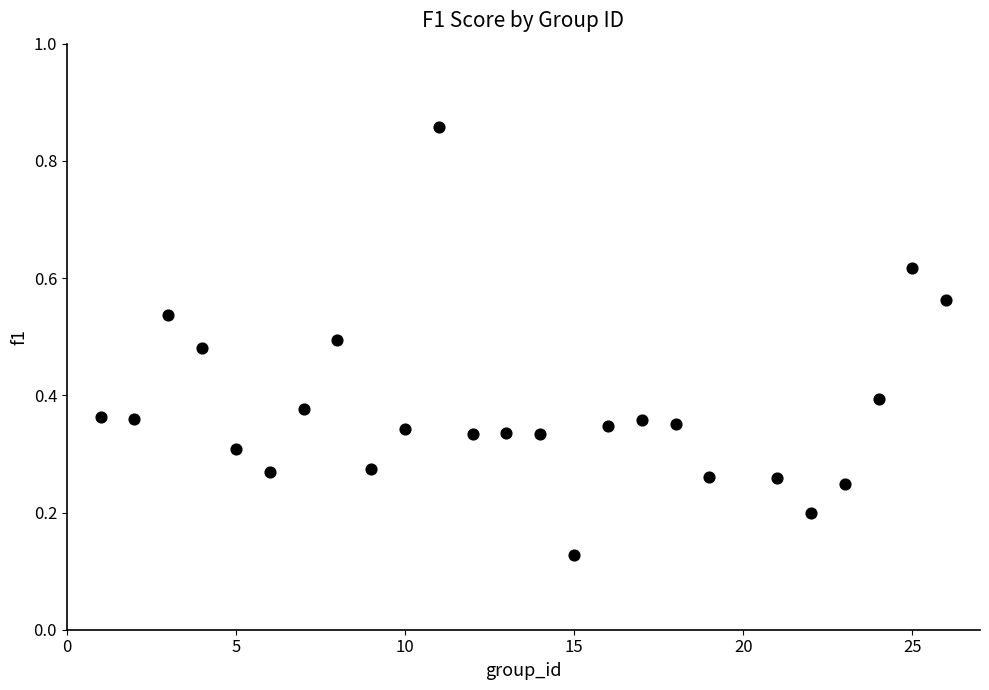

What is the range of X values (max minus min)?

25.0